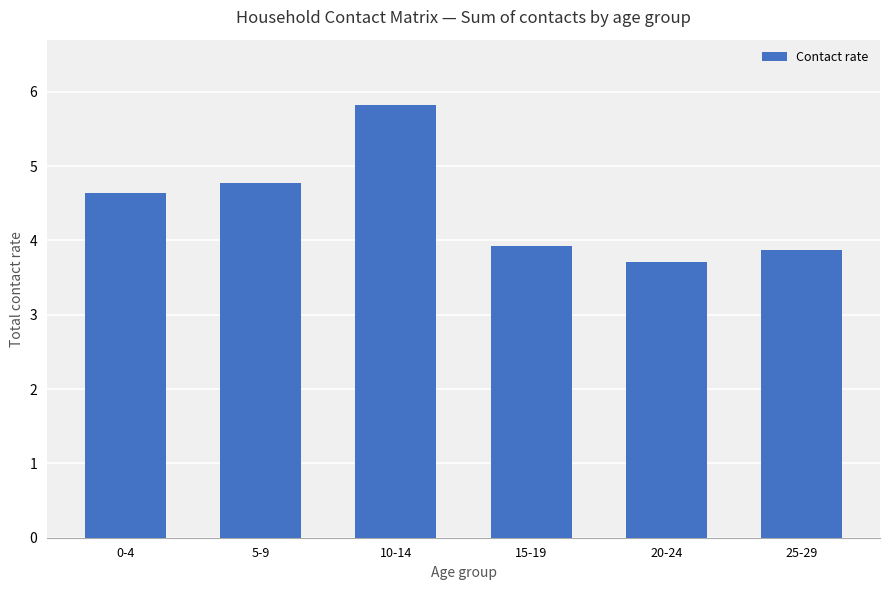

Reading left to right, list all the values displayed in this chart.

0-4=4.6	5-9=4.8	10-14=5.8	15-19=3.9	20-24=3.7	25-29=3.9